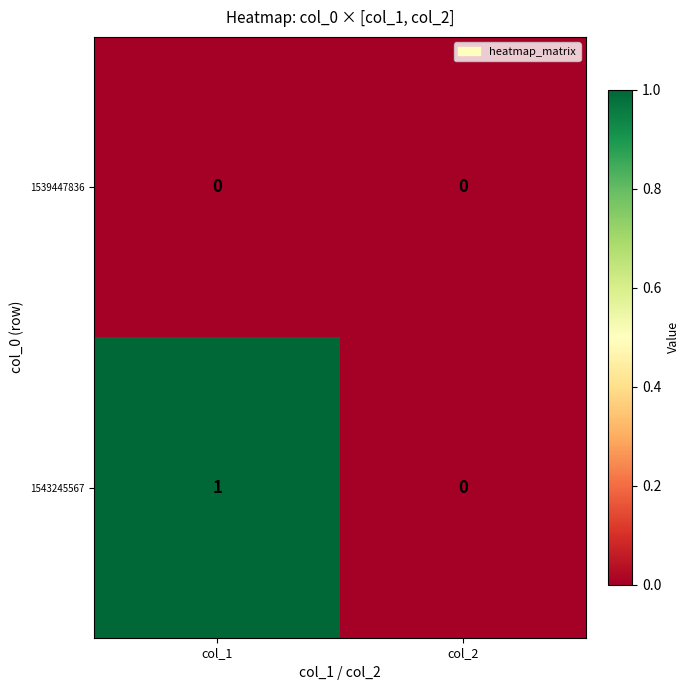

Is it true that 1543245567 equals 1 at col_2?

False